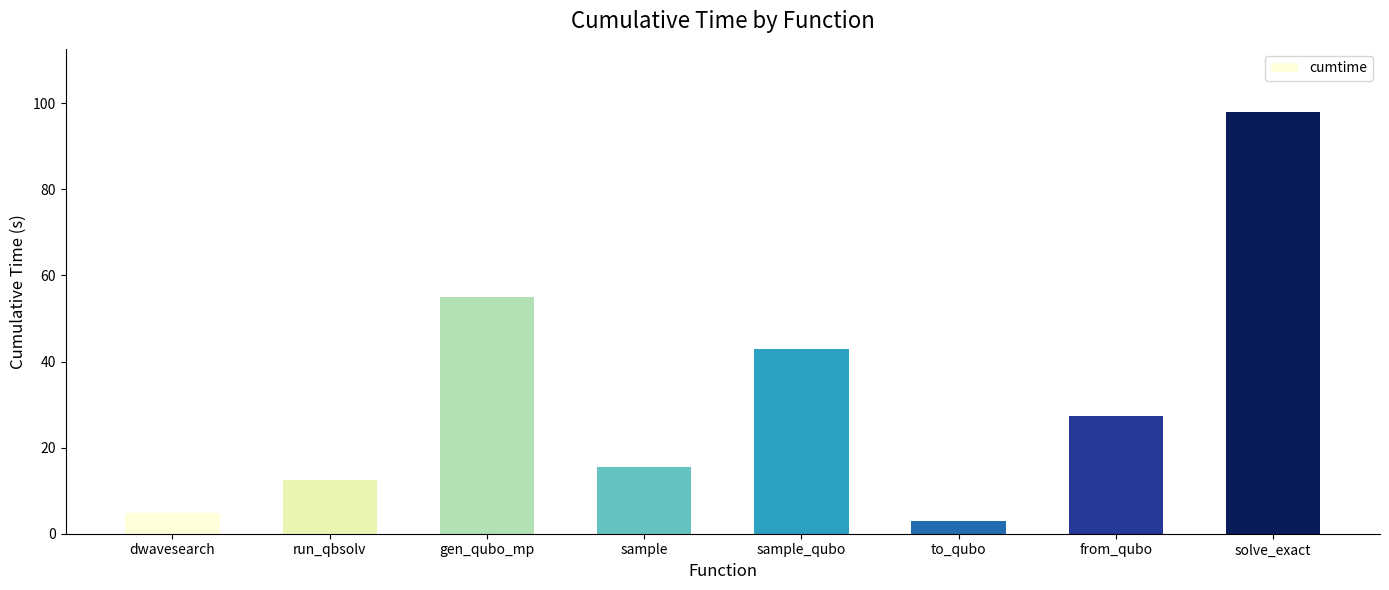

What is the change in value from run_qbsolv to sample_qubo?

+30.5